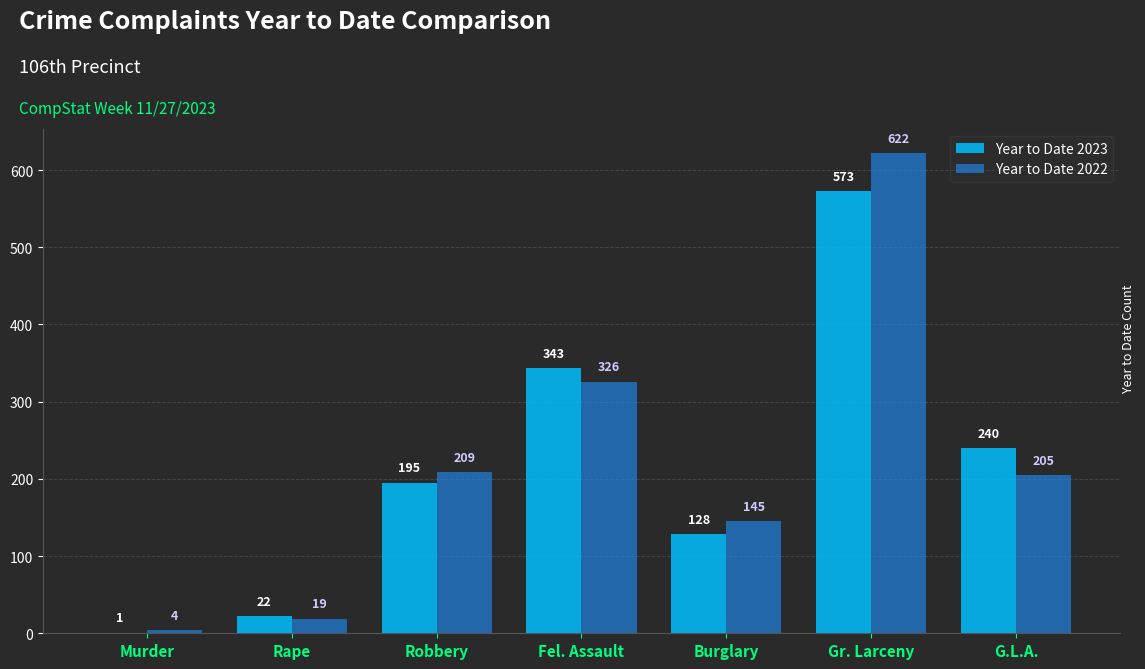

Count the number of data series in this chart.

2